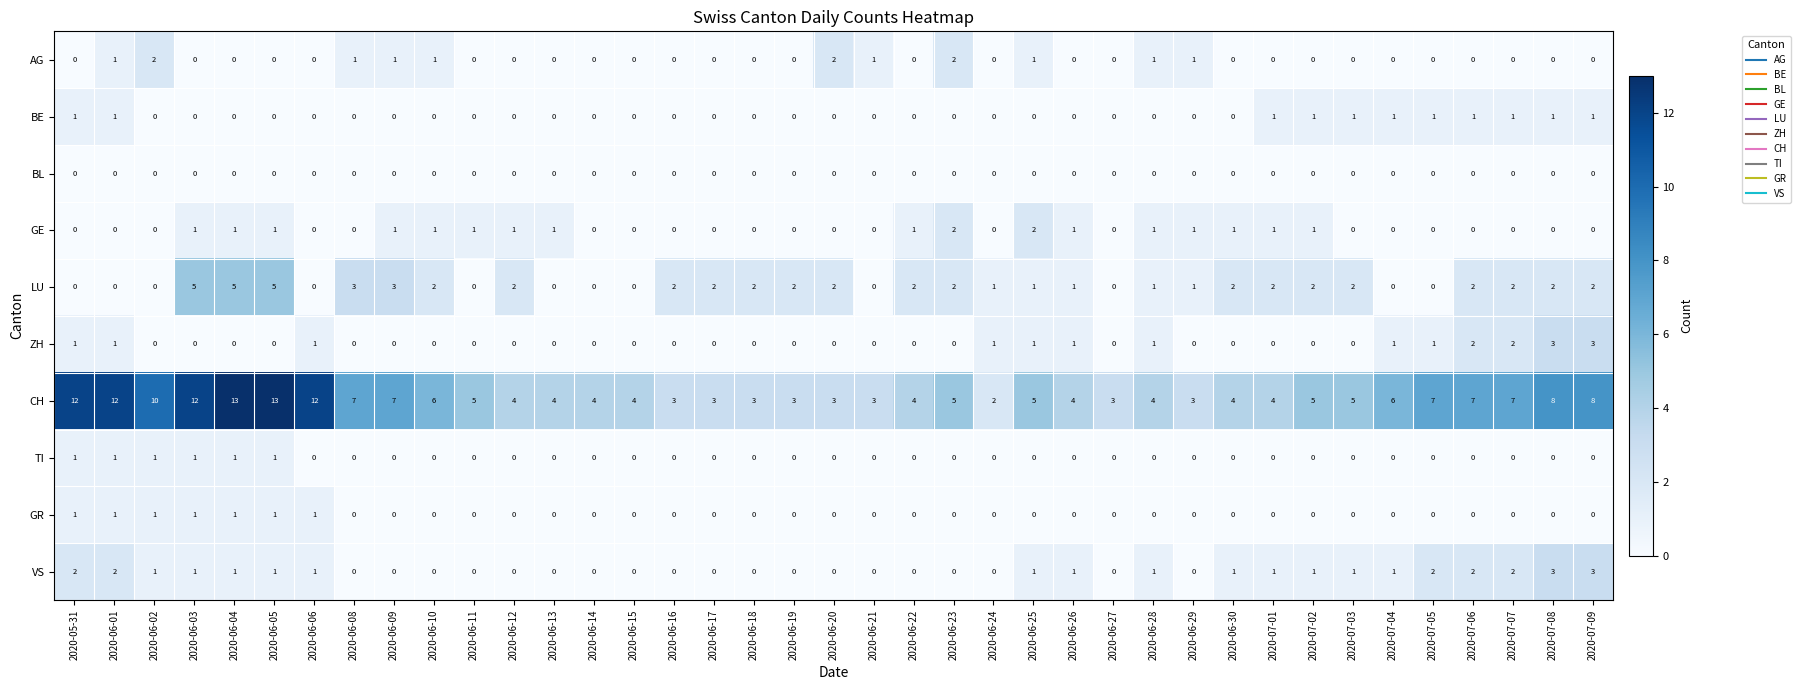

The value of VS at 2020-06-02 is 0. True or false?

False